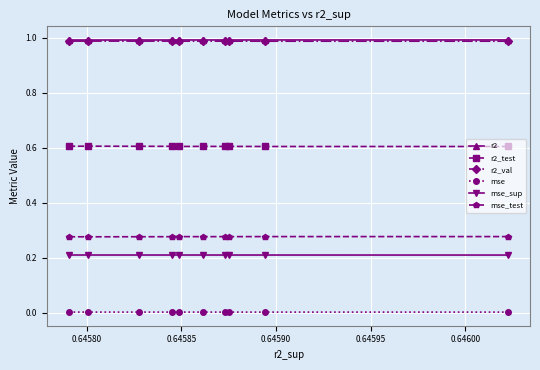

What is the value of the mse_sup point at the 6th from the left?

0.2